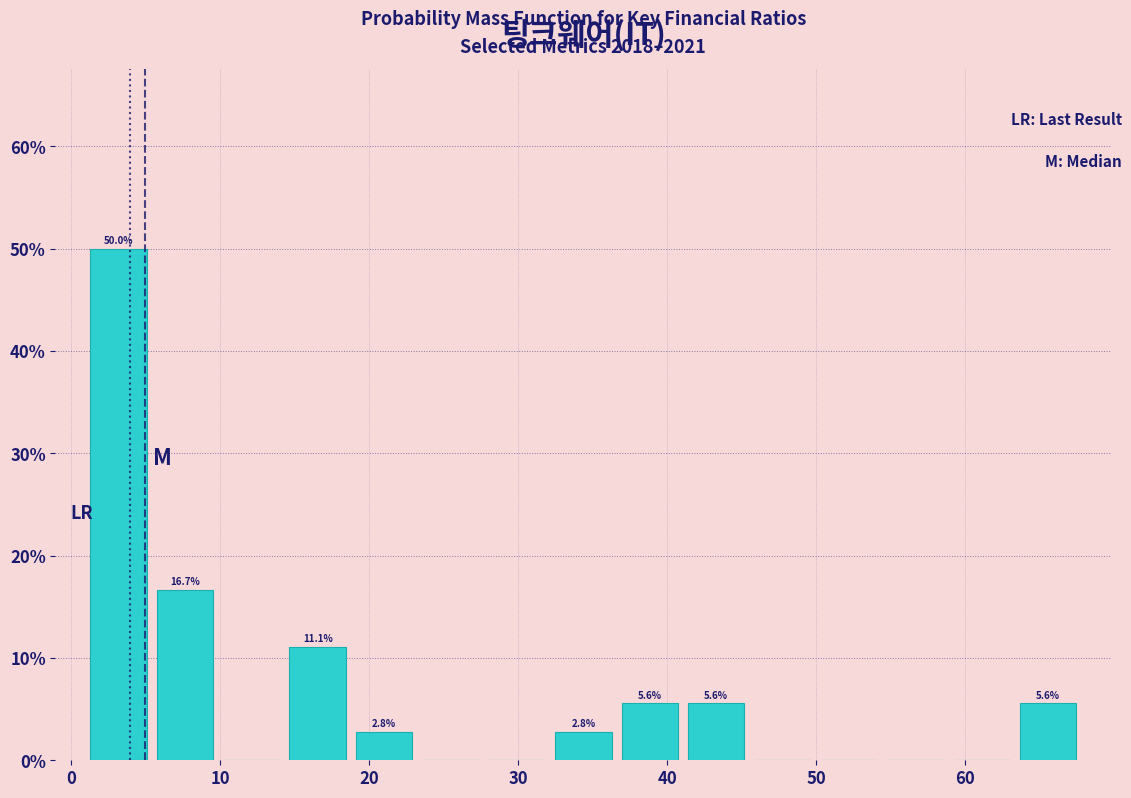

Over which range of the x-axis is the bar tallest?

1 to 5